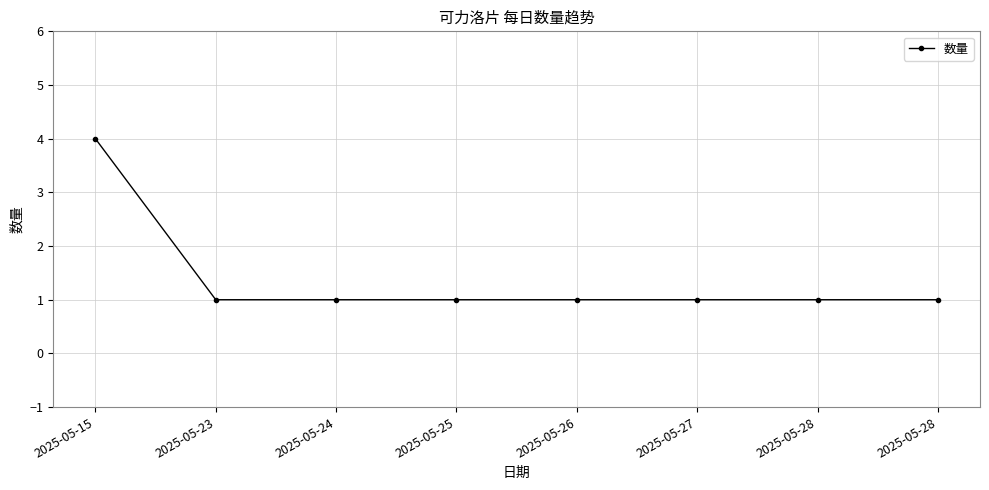

What is the value of the 4th point from the left?

1